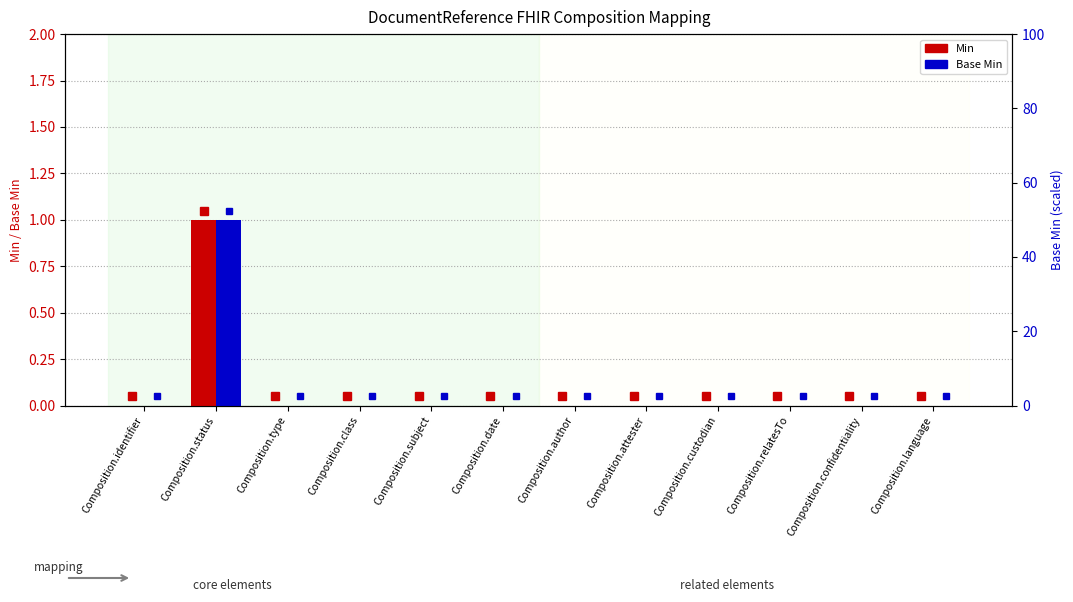

Reading left to right, list all the values displayed in this chart.

Min: 0	1	0	0	0	0	0	0	0	0	0	0
Base Min: 0	1	0	0	0	0	0	0	0	0	0	0